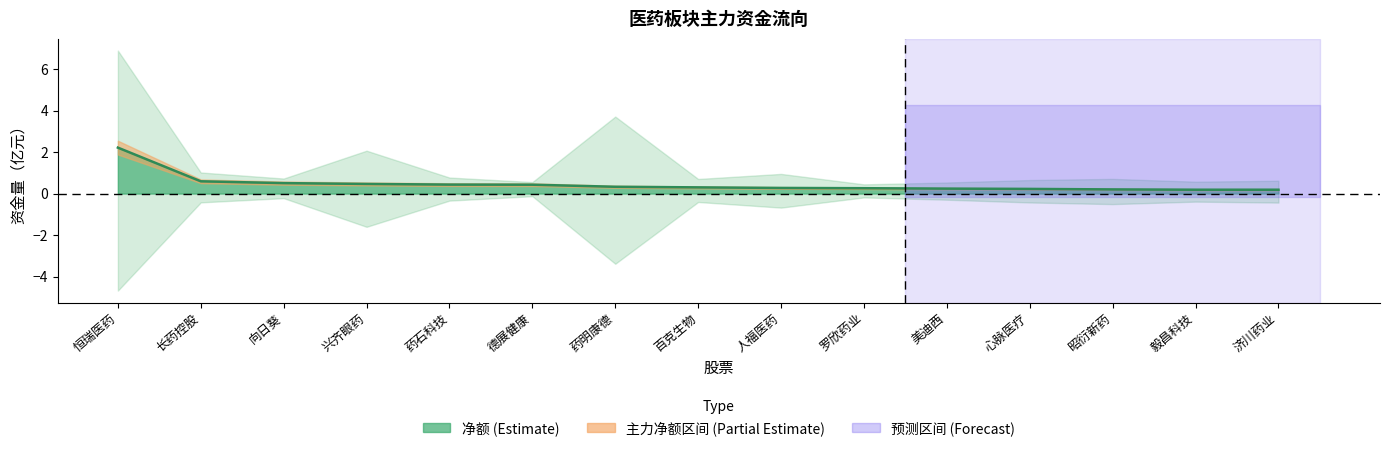

What position from the left is 恒瑞医药?

1